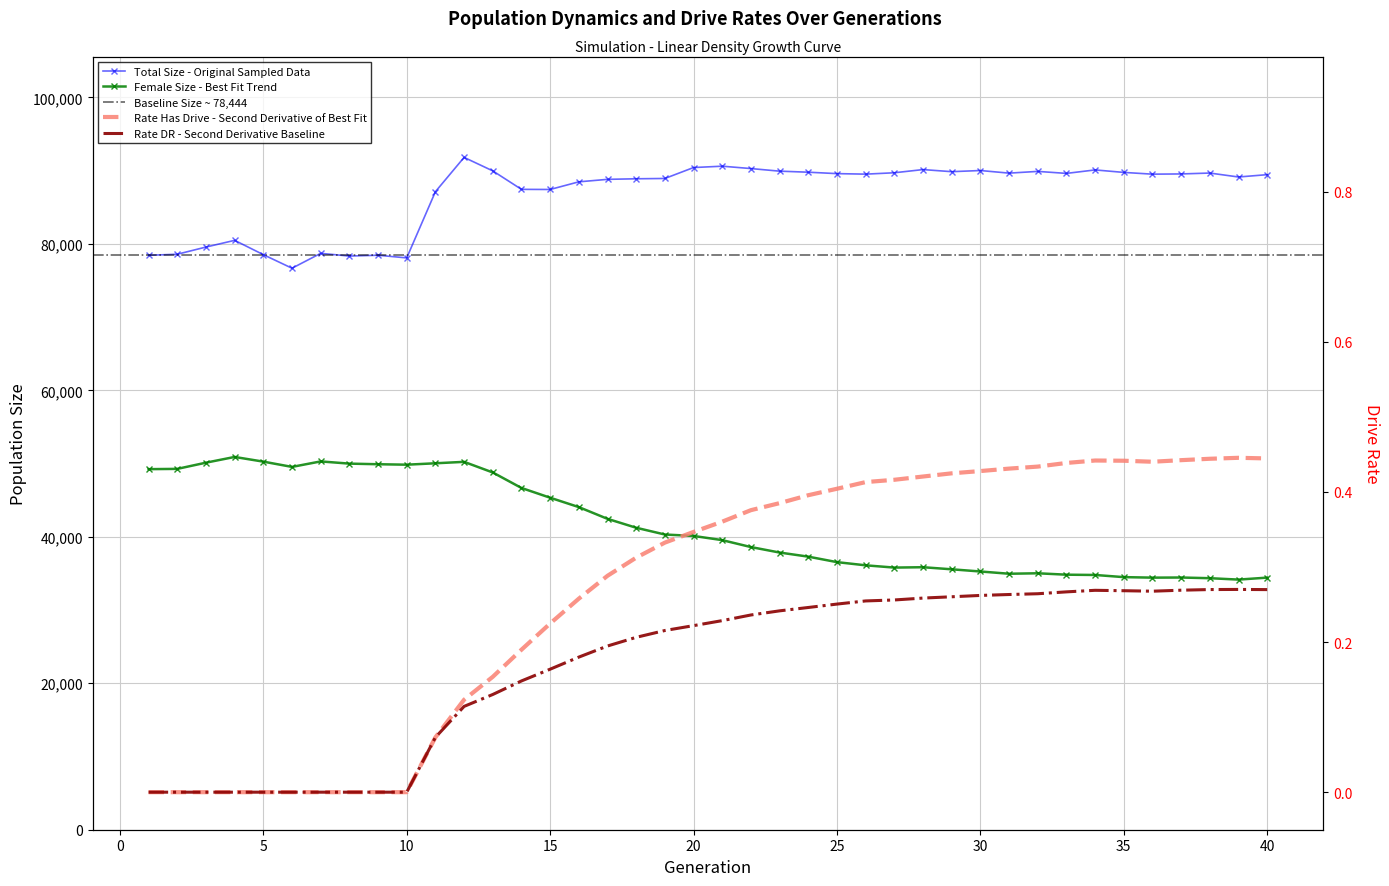

What is the spread (max minus min) of values at 31?

89662.7